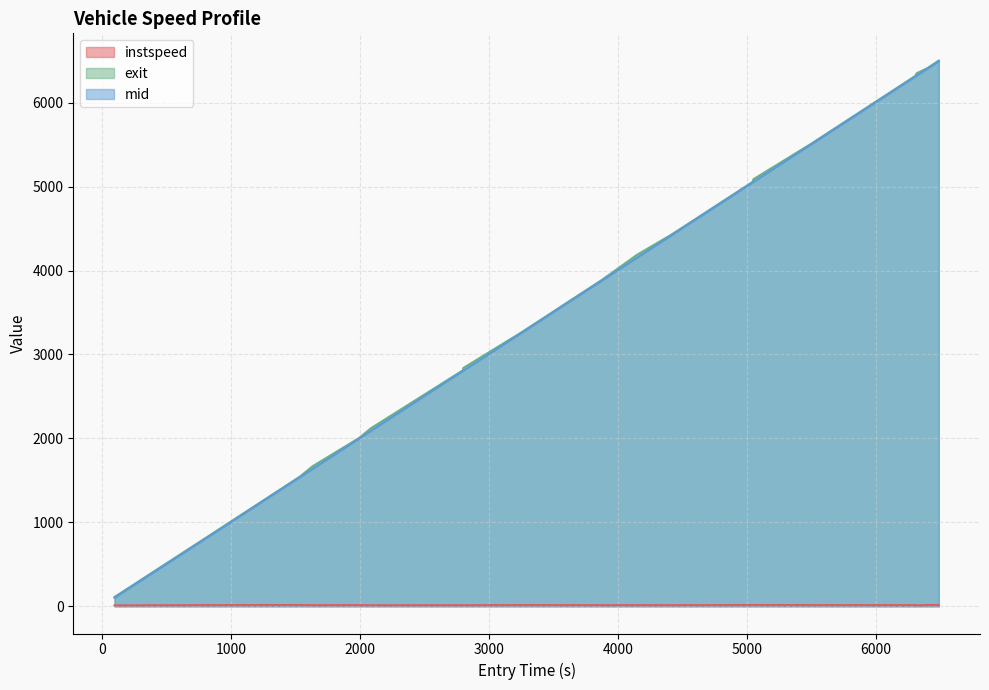

What is the maximum value for exit?

6501.7